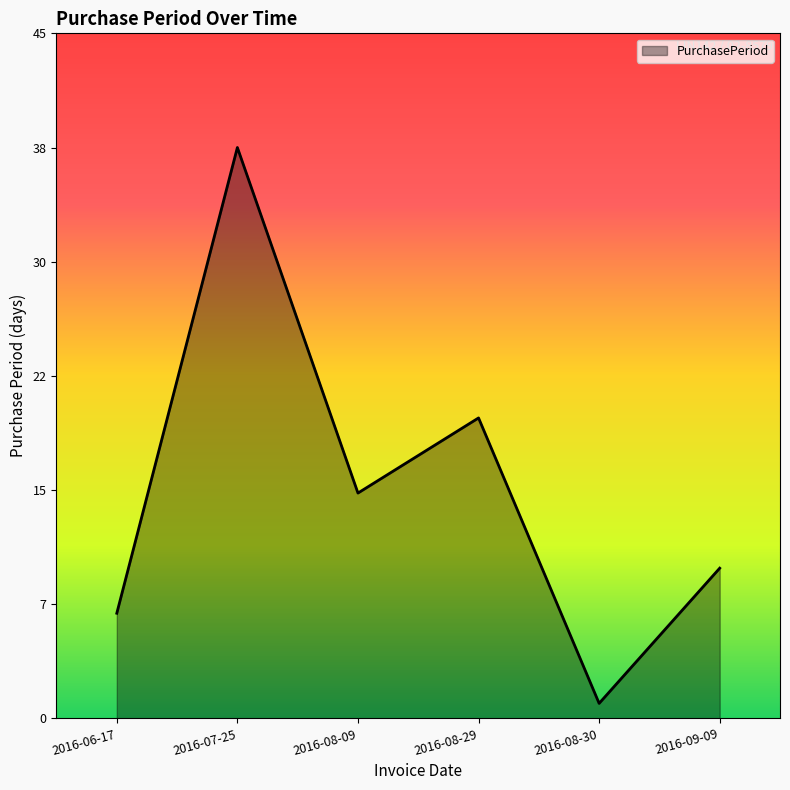

At which label is the value closest to 19?

2016-08-29